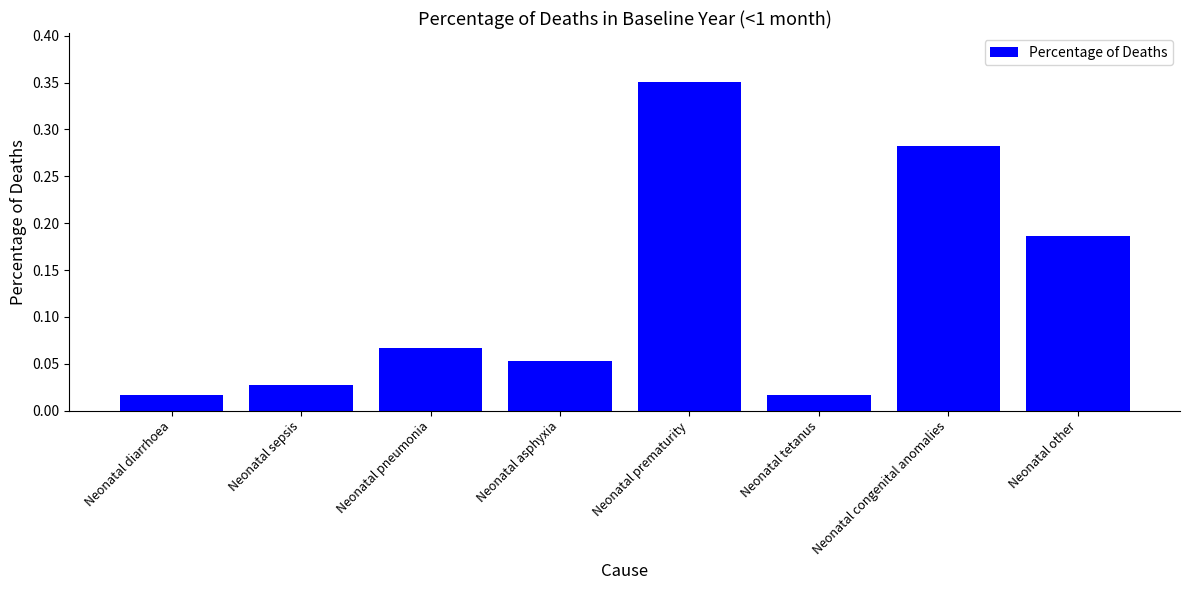

What is the sum of all values?

1.0